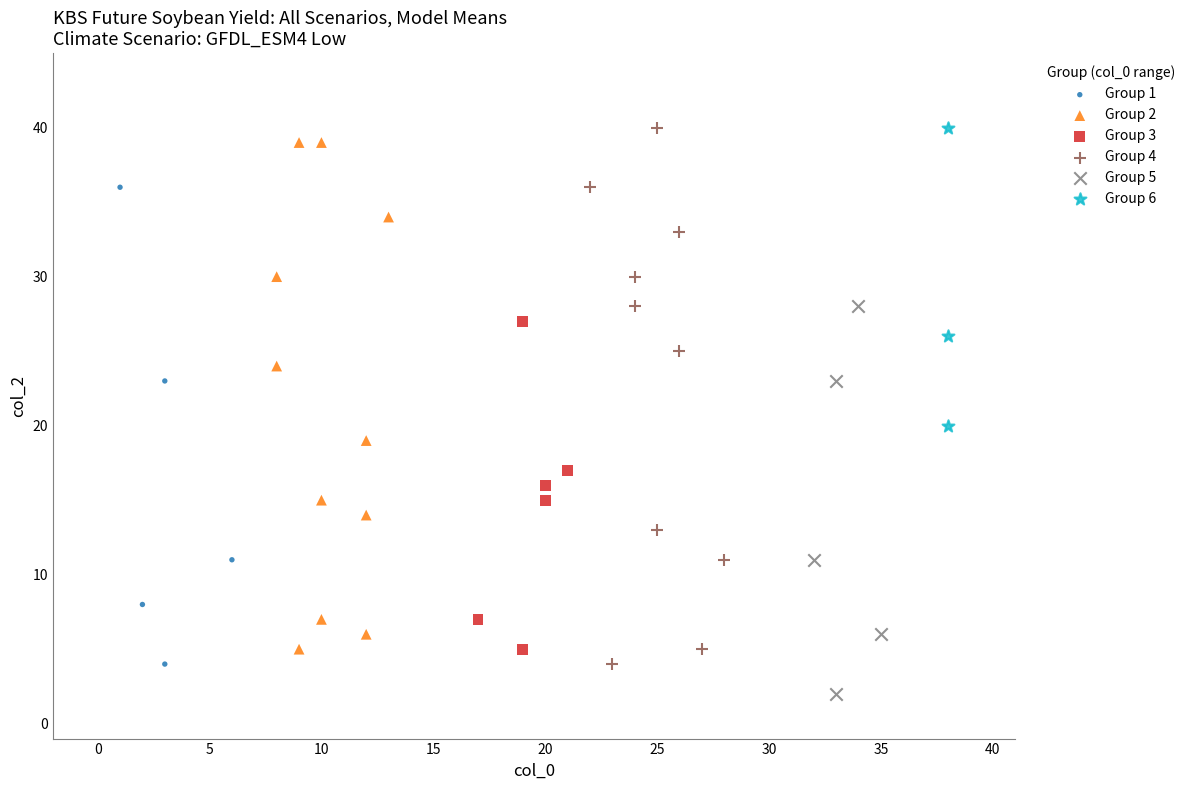

Which series reaches the minimum Y coordinate?

Group 5